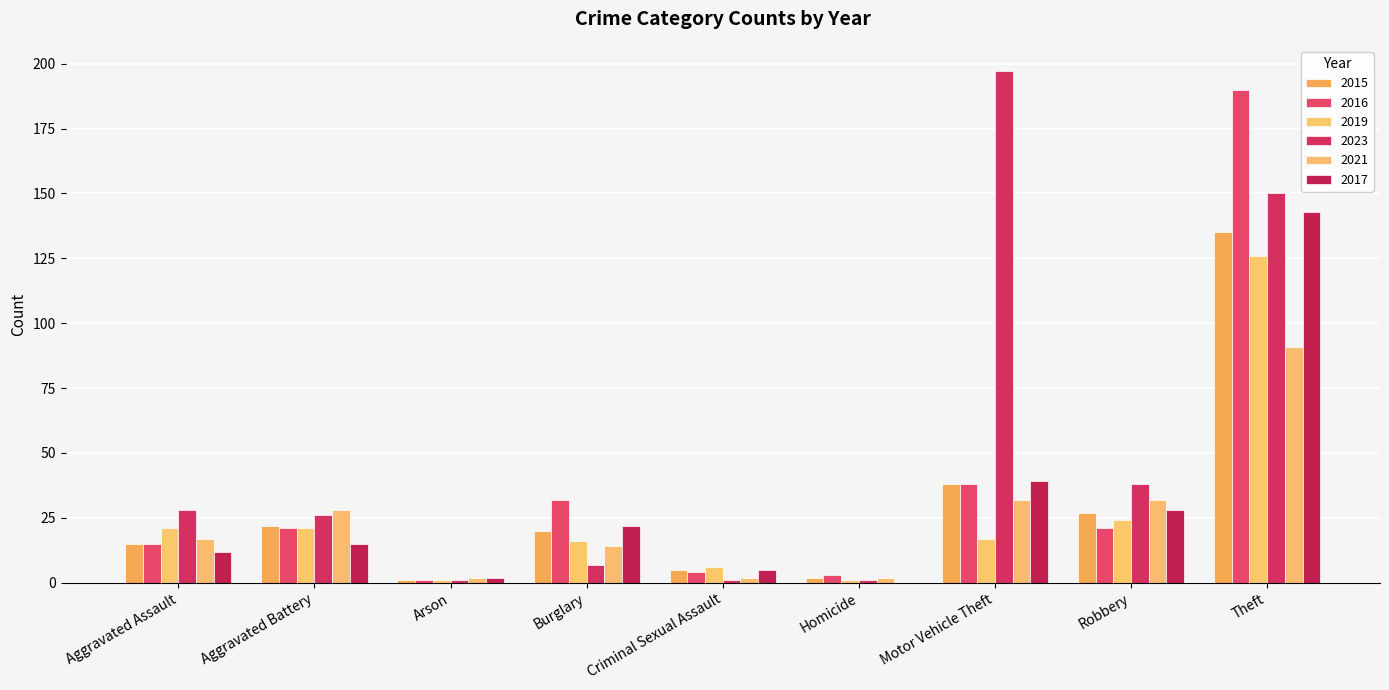

Is it true that 2021 equals 7 at Aggravated Assault?

False